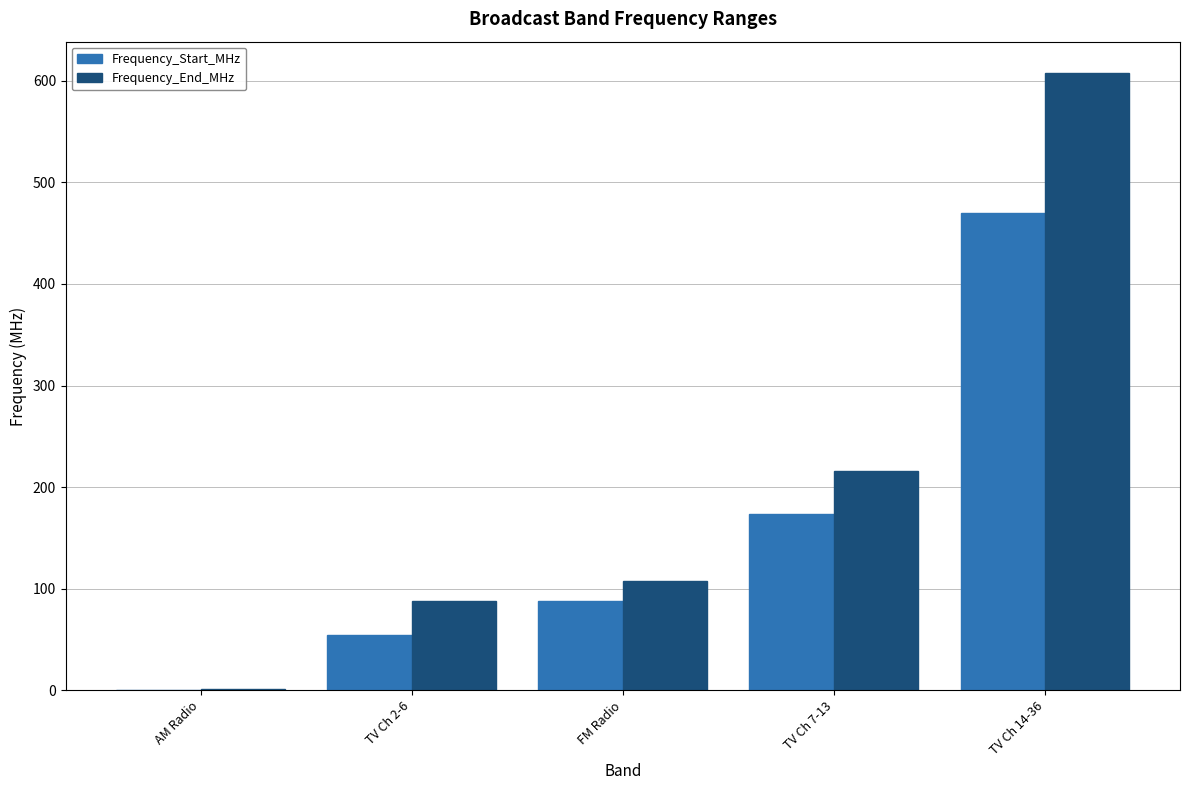

What is the difference between the Frequency_End_MHz values at TV Ch 14-36 and AM Radio?

606.3